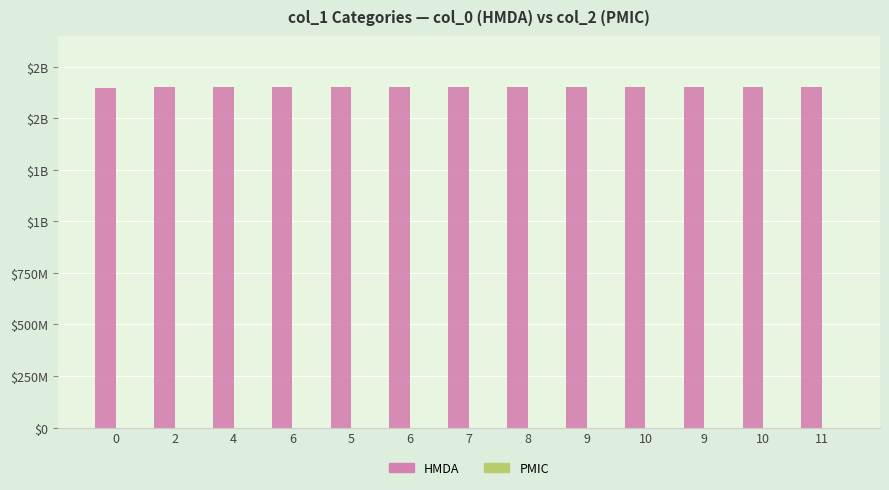

Reading left to right, list all the values displayed in this chart.

HMDA: 1646251946	1649693417	1649776226	1649779833	1649783419	1649787066	1649851919	1649859026	1649869812	1649884278	1649956305	1650233645	1651068798
PMIC: 0	0	0	0	0	0	0	0	0	0	0	0	0